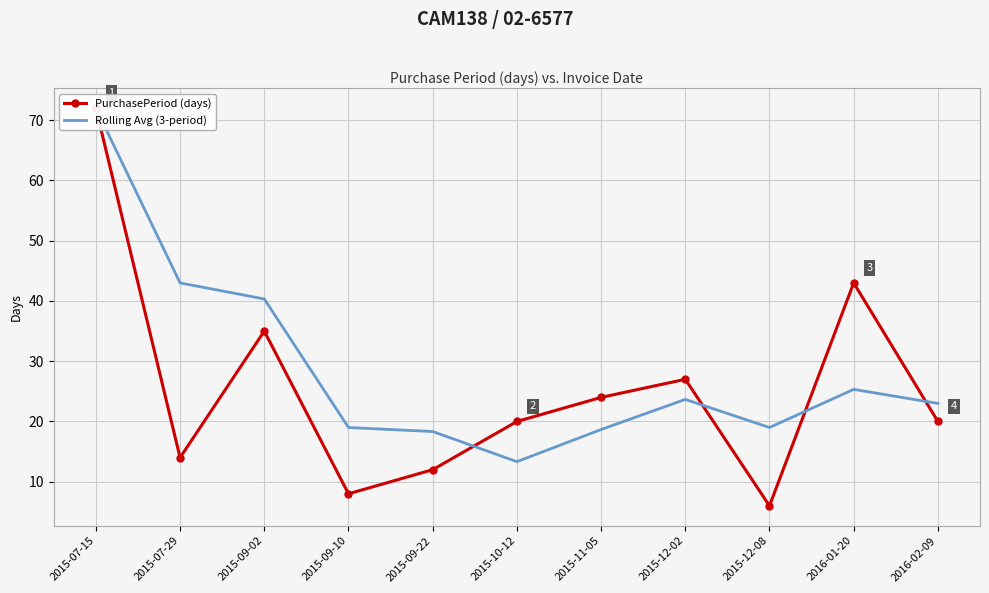

How many data points in PurchasePeriod (days) are above 20?

5